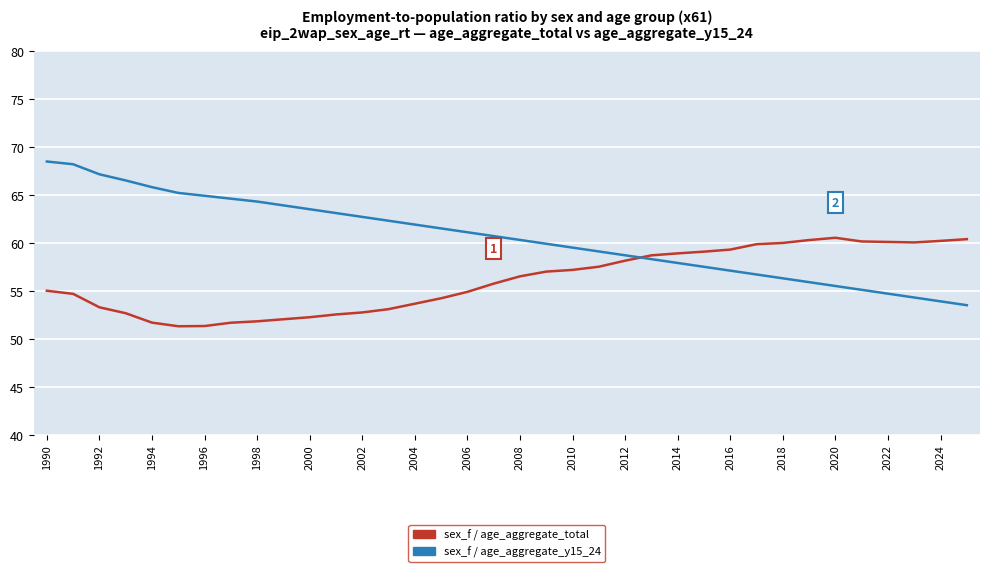

Rank the series by their maximum value, from lowest to highest.

sex_f / age_aggregate_total, sex_f / age_aggregate_y15_24